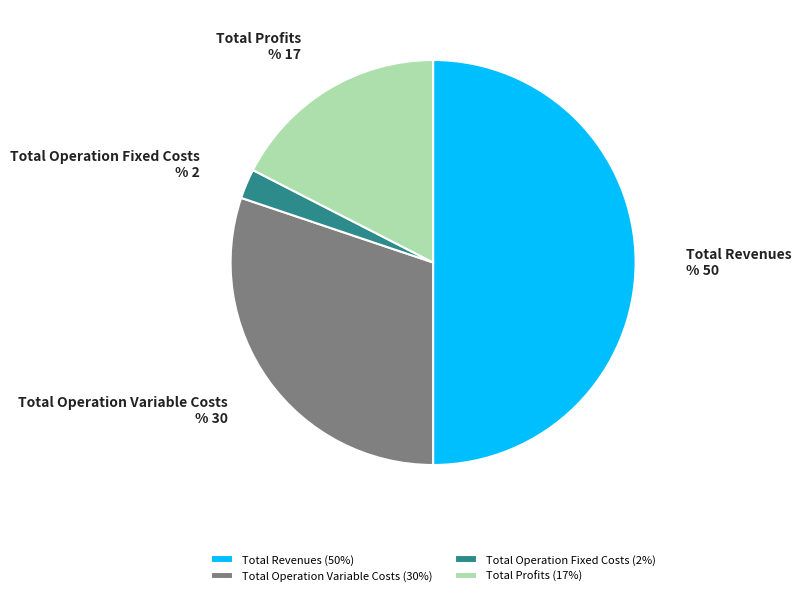

Is the sum of Total Revenues and Total Profits greater than half?

Yes